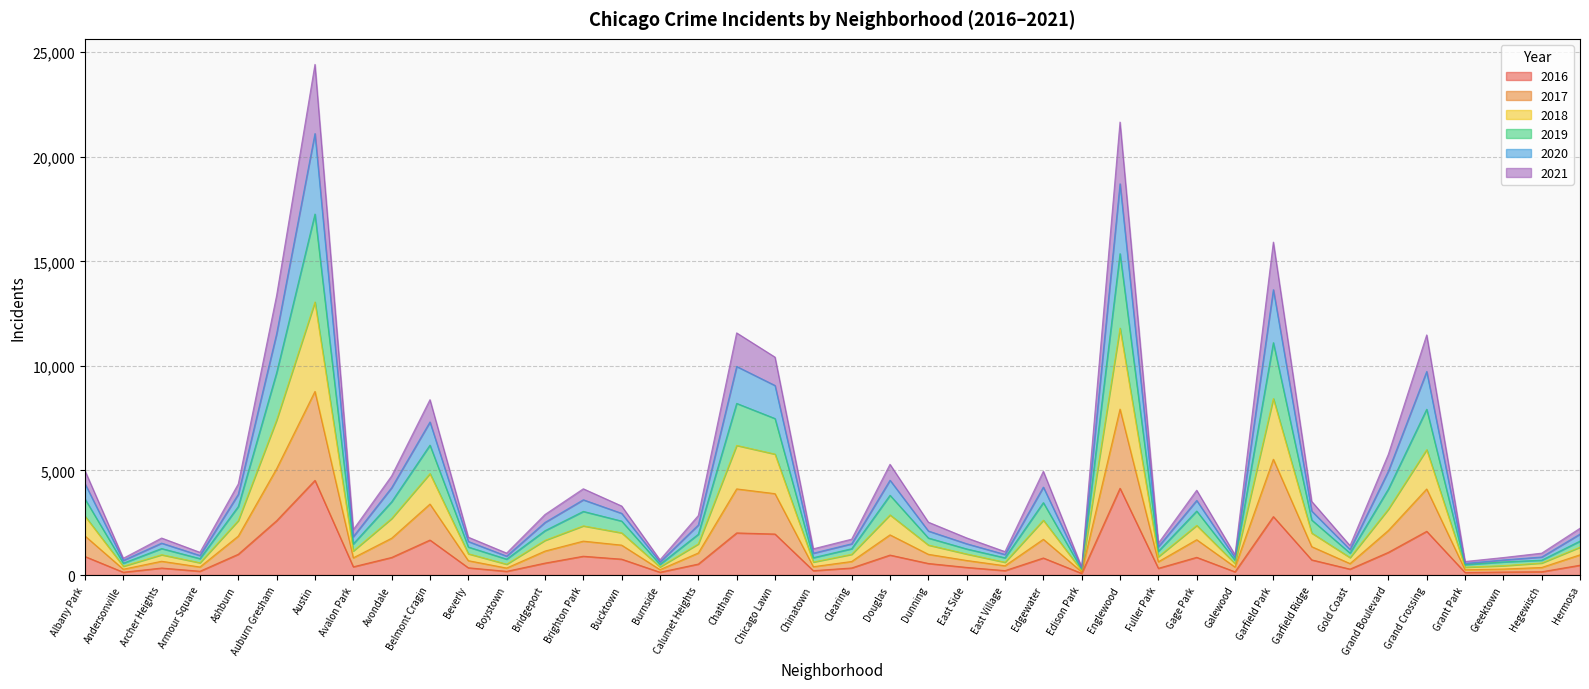

How many categories are shown in the chart?

40